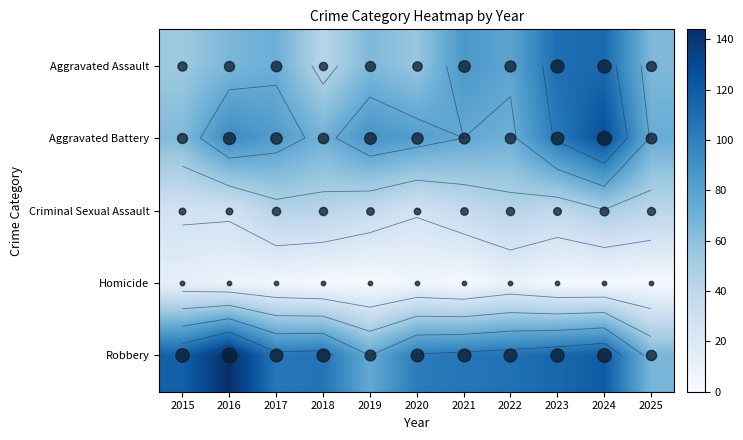

Which label corresponds to the smallest value in the chart?

2019